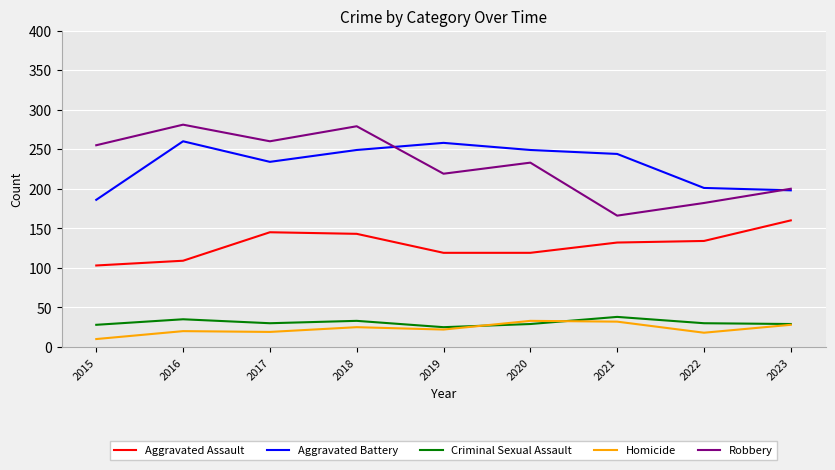

True or false: Criminal Sexual Assault and Robbery intersect in this chart.

False